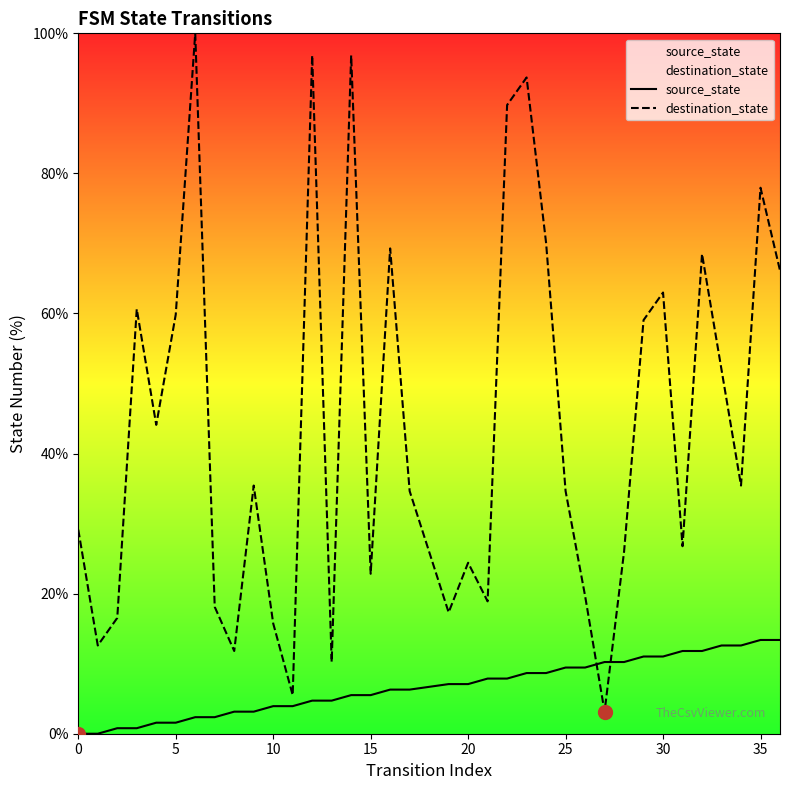

True or false: source_state has a value of 3.9 at 10.

True